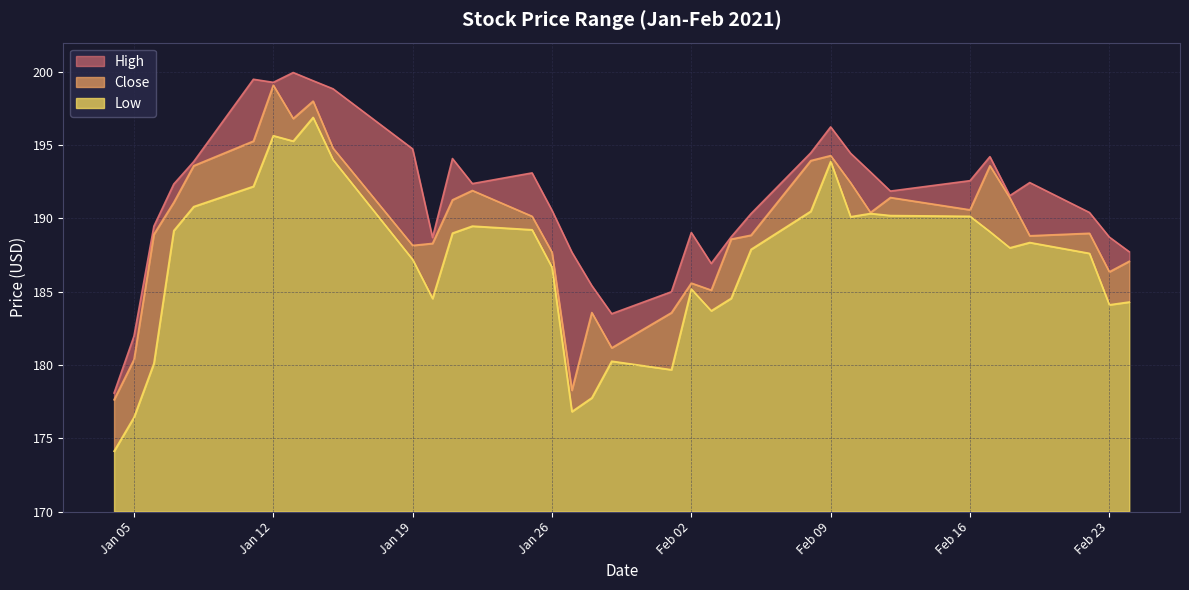

True or false: High and Low intersect in this chart.

False